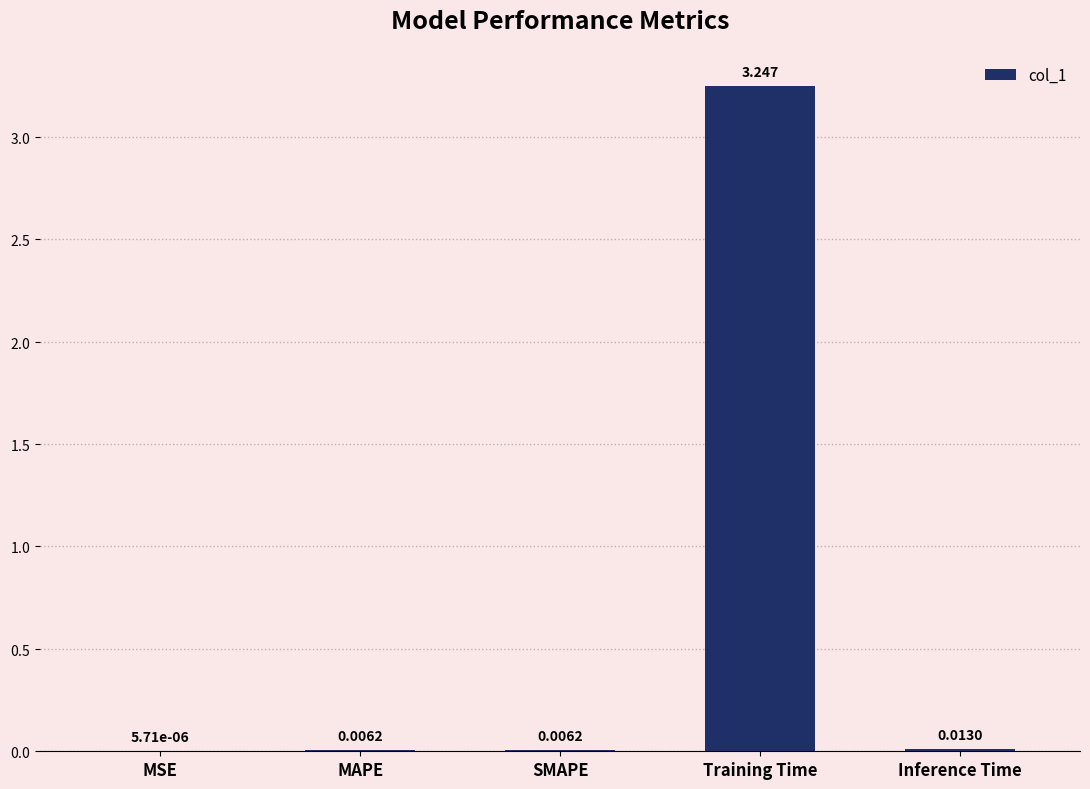

Which label corresponds to the largest value in the chart?

Training Time